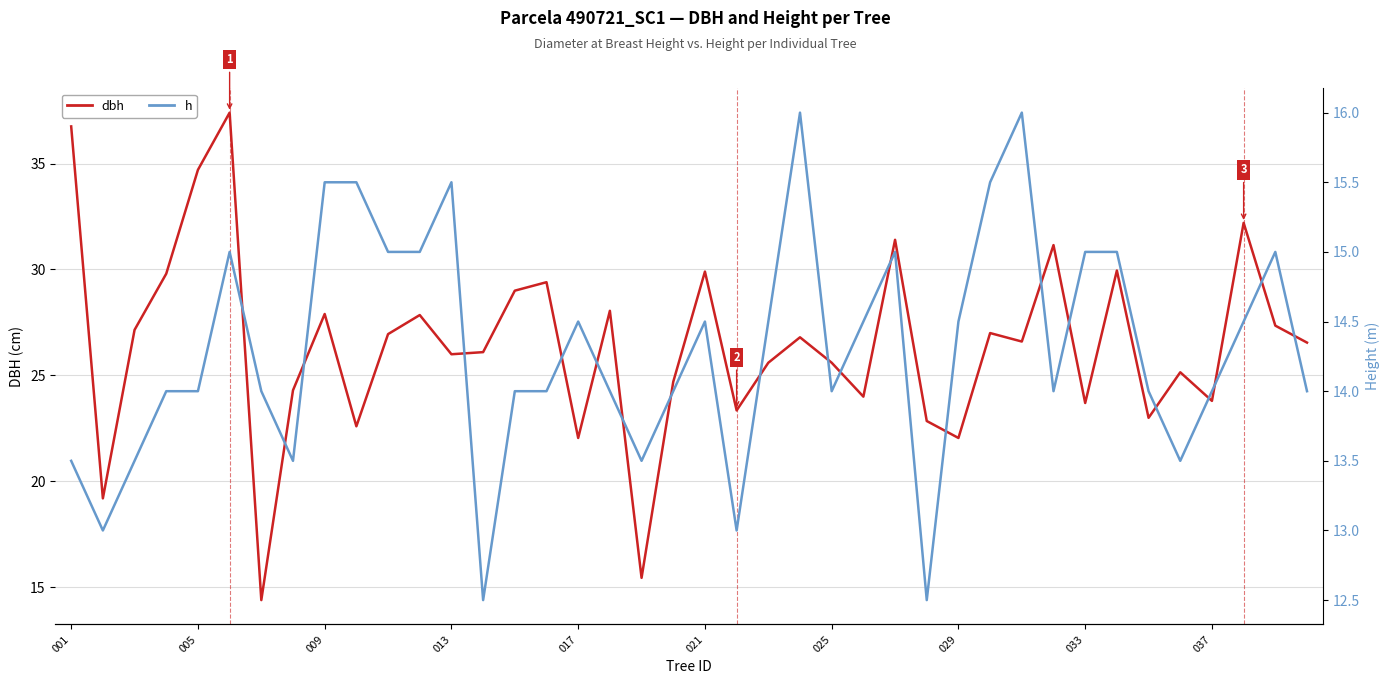

How many interior local valleys does the dbh series have?

13